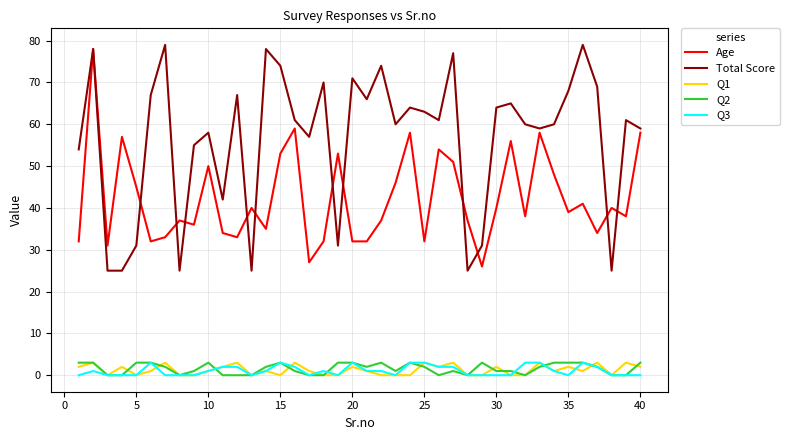

What is the difference between the second highest and second lowest values in the Q2 series?

3